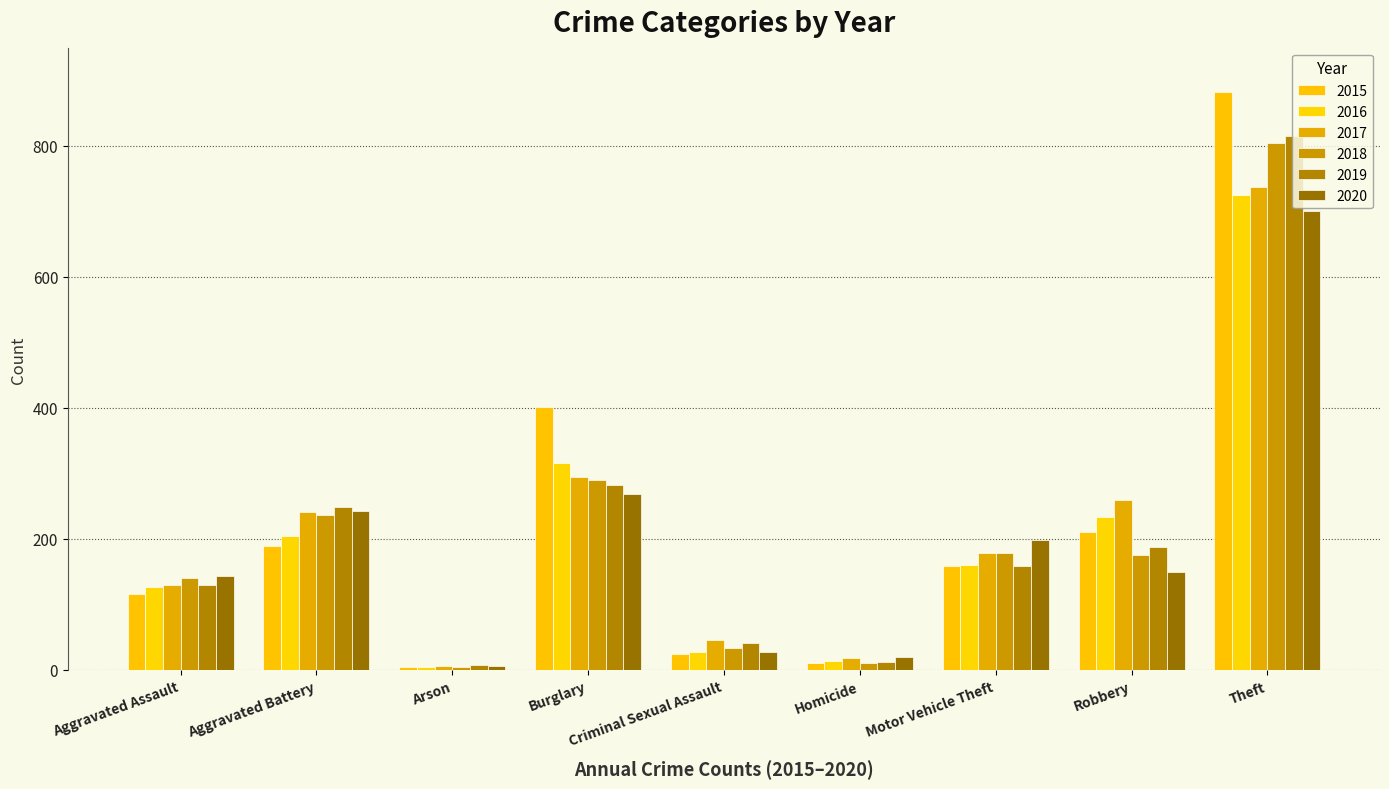

Does the chart contain any negative values?

No